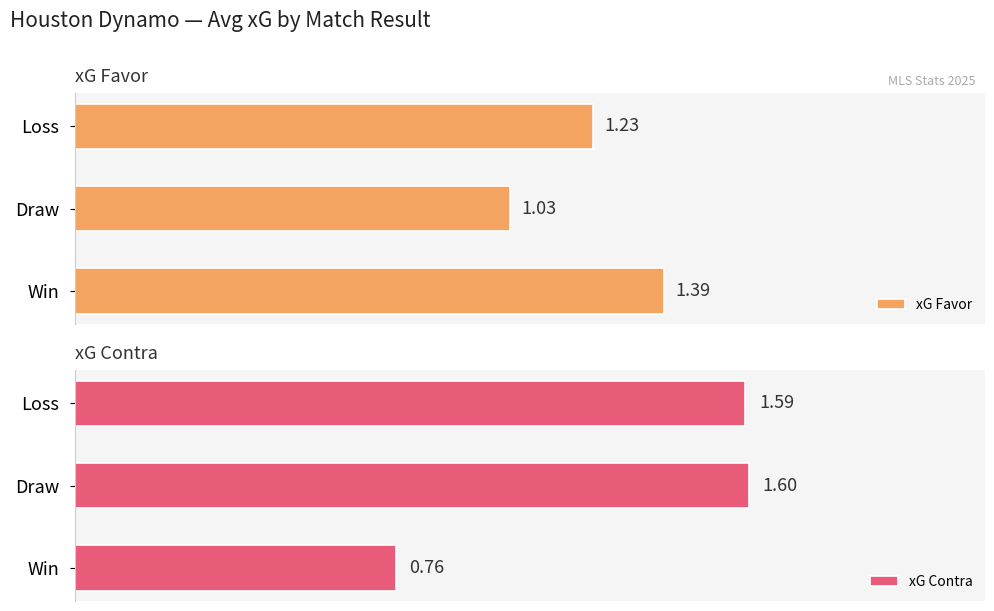

What is the sum of all xG Contra values?

3.9